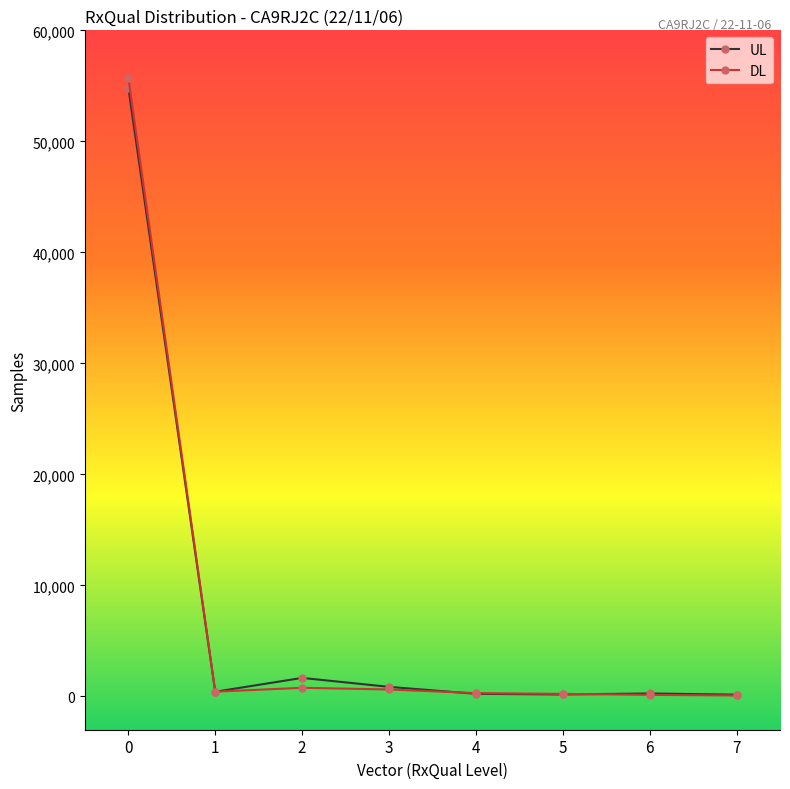

What is the total value across all series at 6?

407